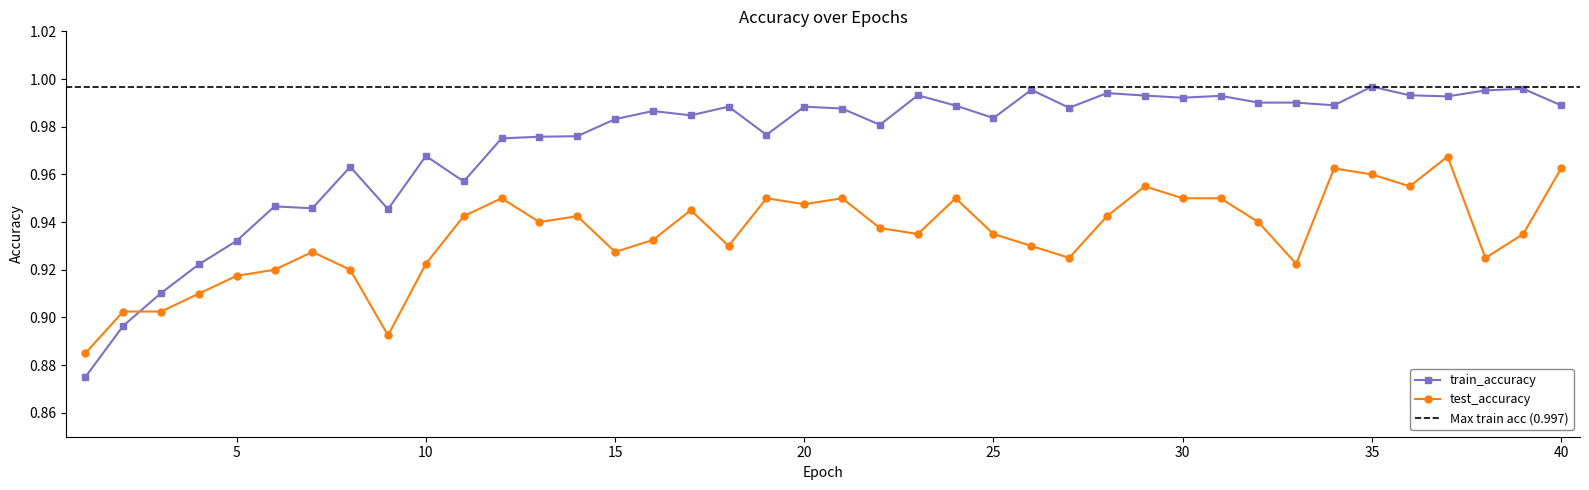

What is the maximum value shown in the chart?

1.0